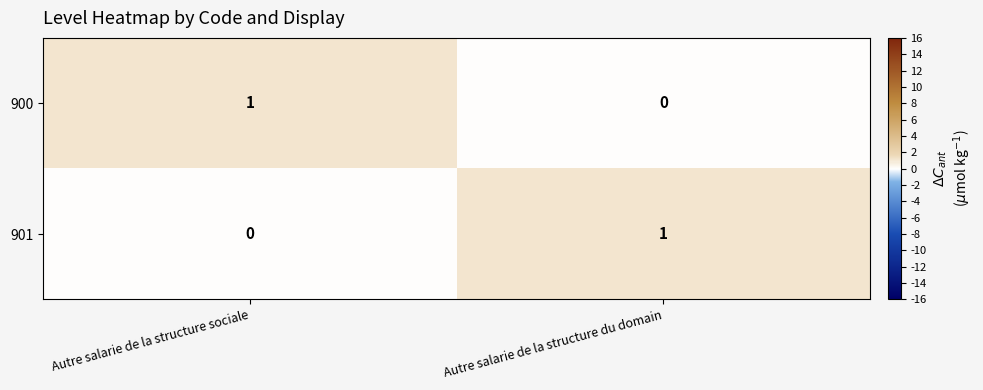

At which label is 901 closest to 0?

Autre salarie de la structure sociale